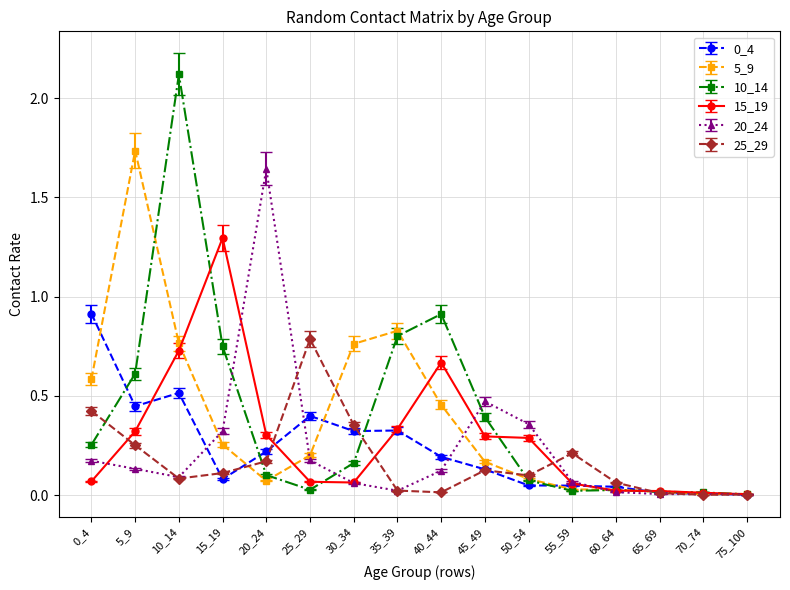

Which series has the largest range (max minus min)?

10_14